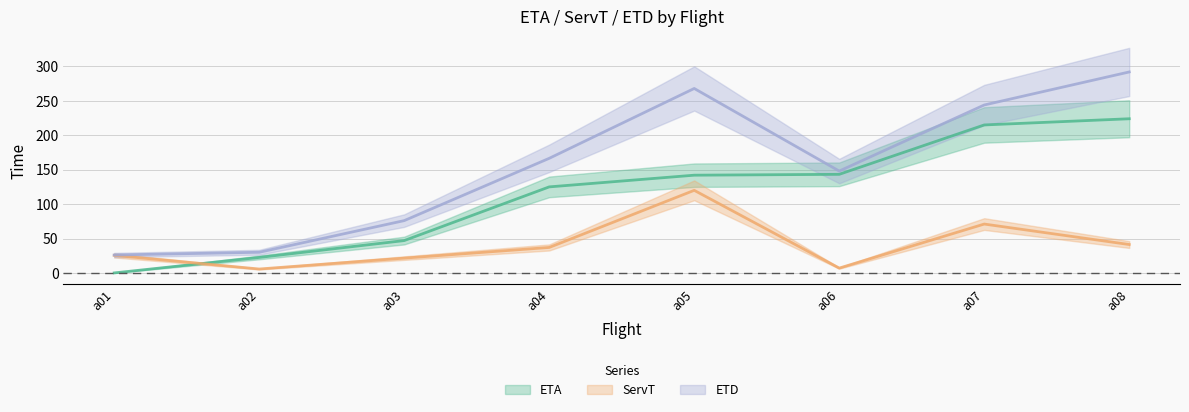

True or false: ETA has more than 1 points higher than both neighbors.

False